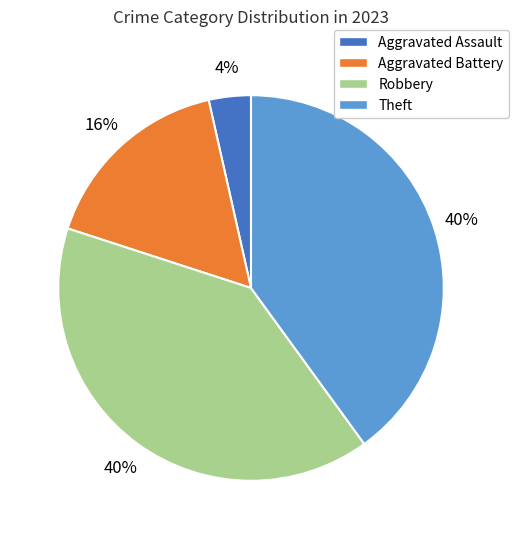

Does any single category account for the majority?

No